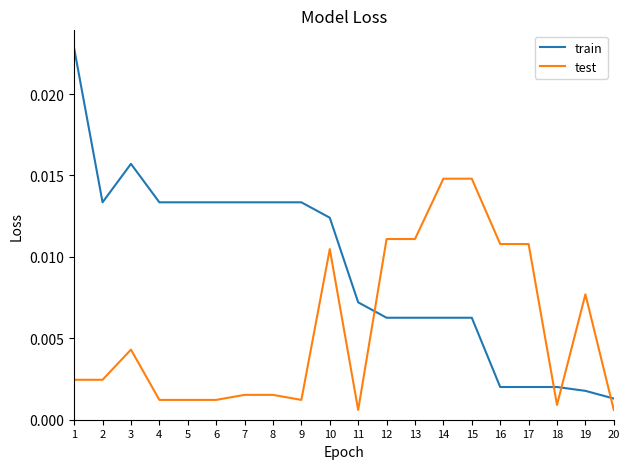

Does the chart have visible grid lines?

No